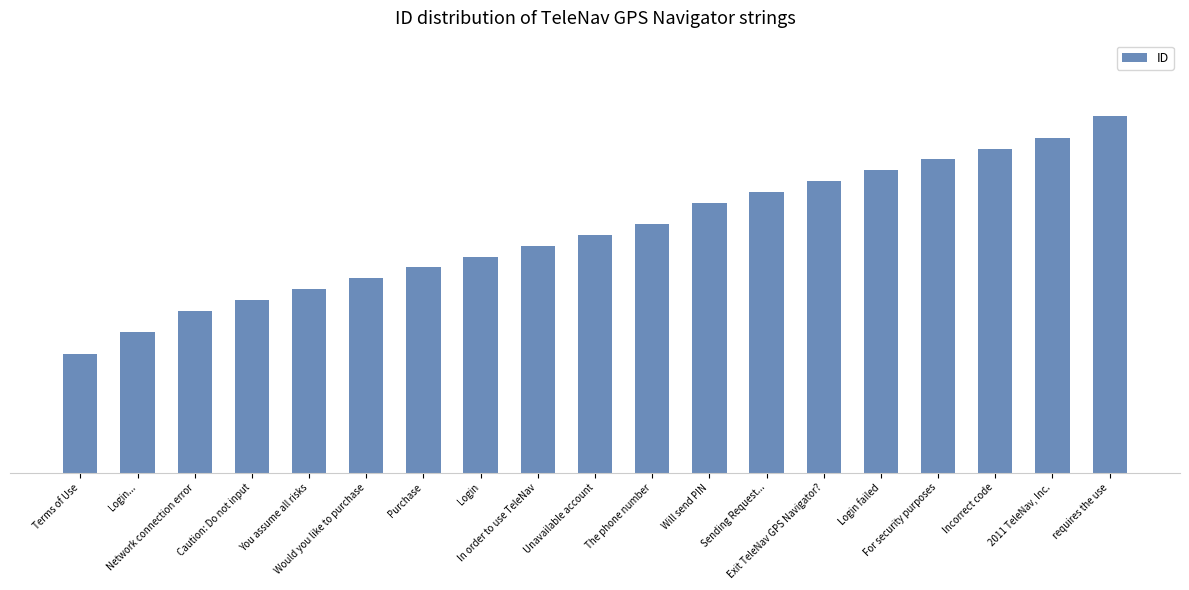

What is the sum of the values at Sending Request... and Login...?

40019